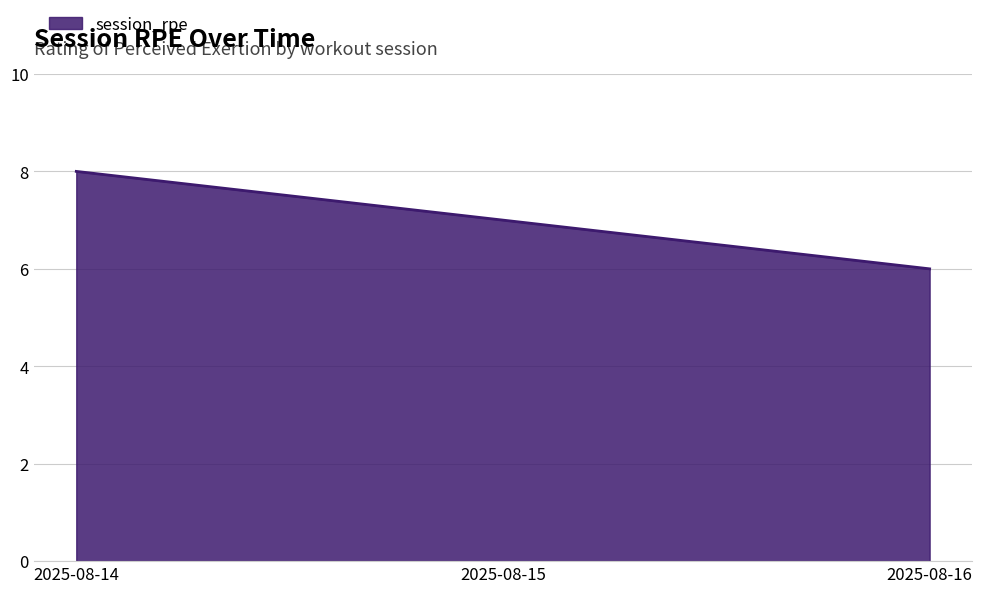

How many lines are shown in the chart?

1